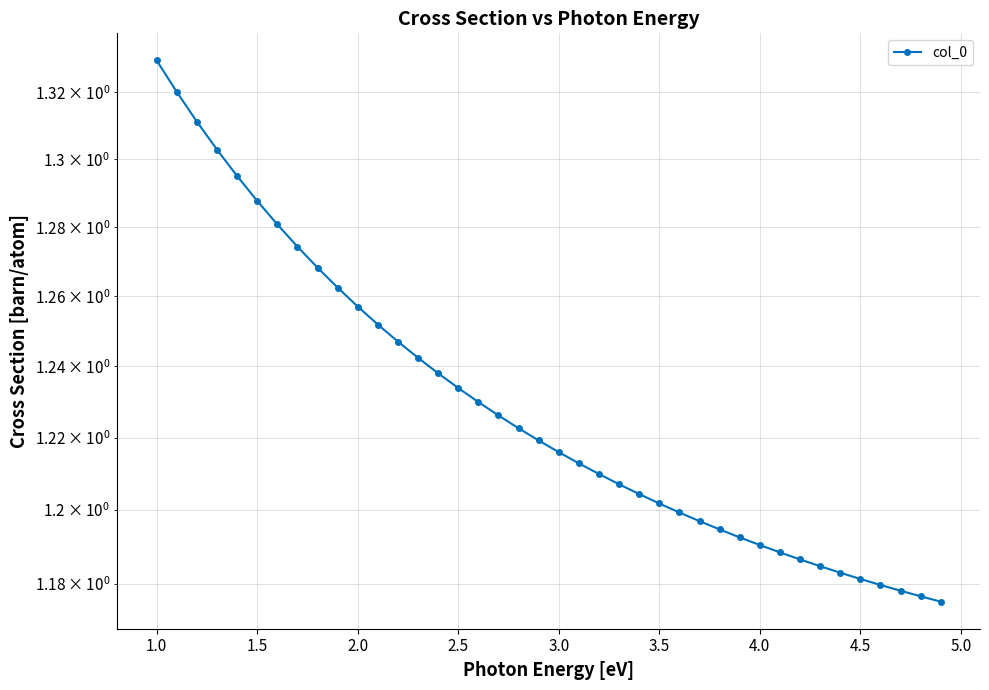

What is the average value?

1.2